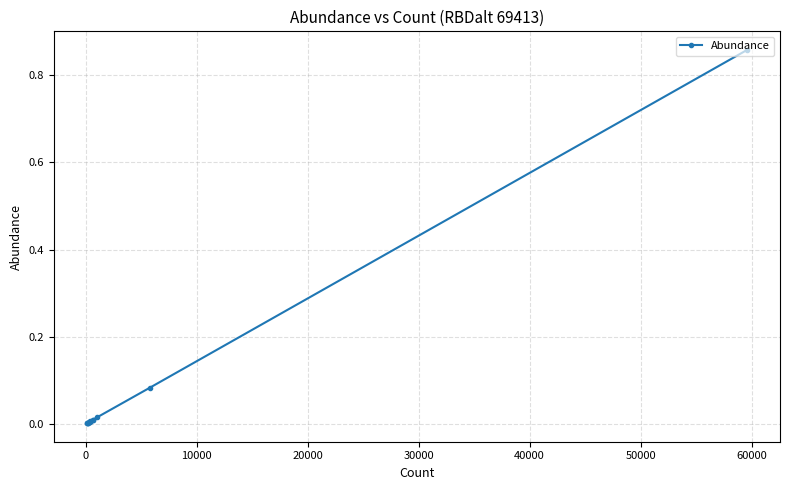

How many series are shown in this chart?

1